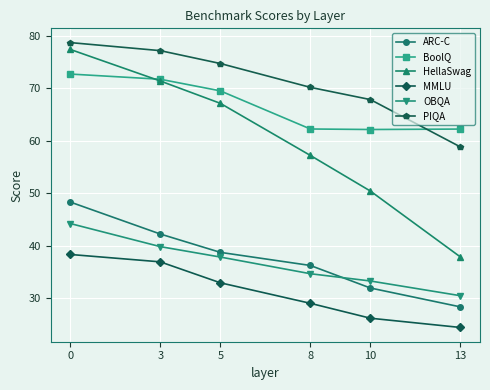

What is the difference between the maximum and minimum values in the MMLU series?

13.9